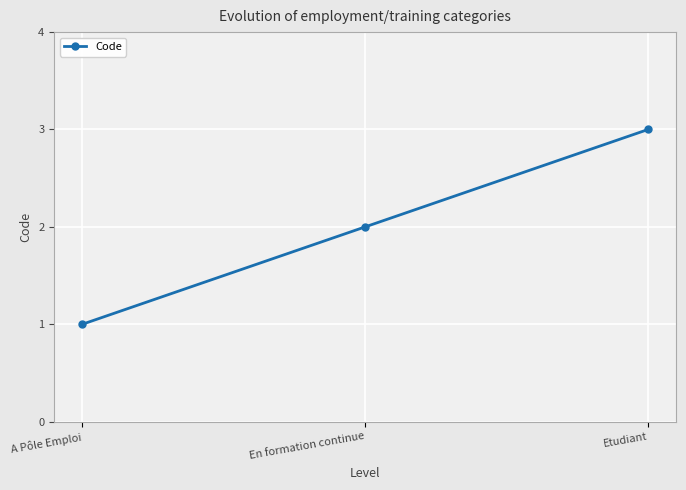

What is the difference between the maximum and minimum values?

2